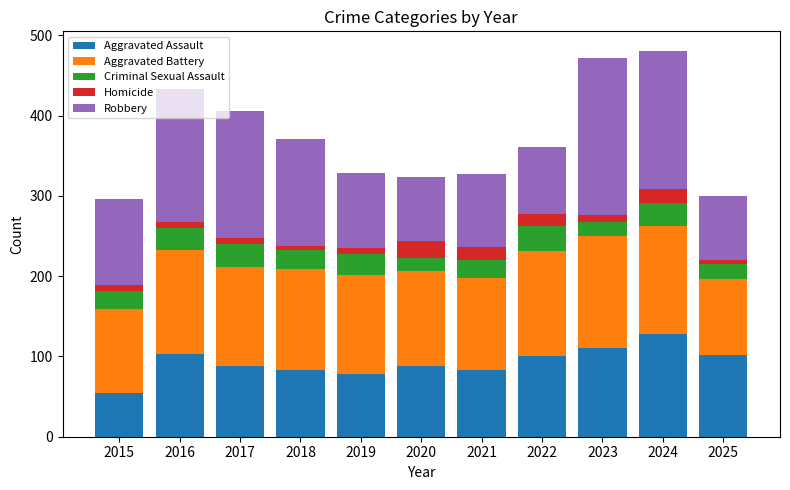

What is the total value across all series at 2015?

296